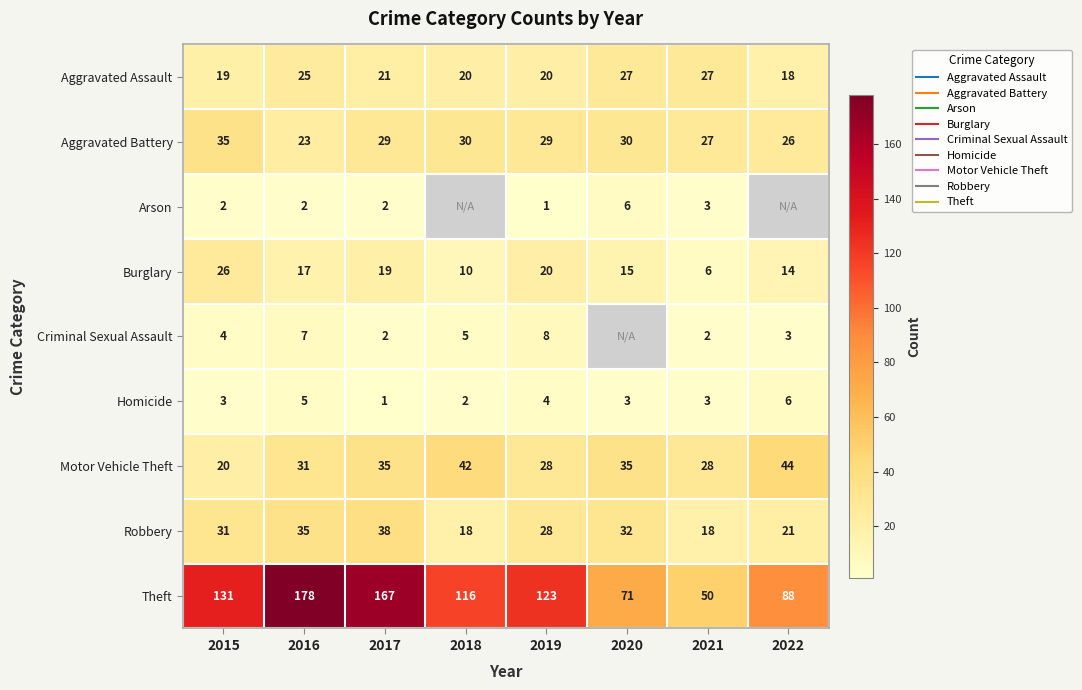

Rank the categories by Burglary value from highest to lowest.

2015, 2019, 2017, 2016, 2020, 2022, 2018, 2021